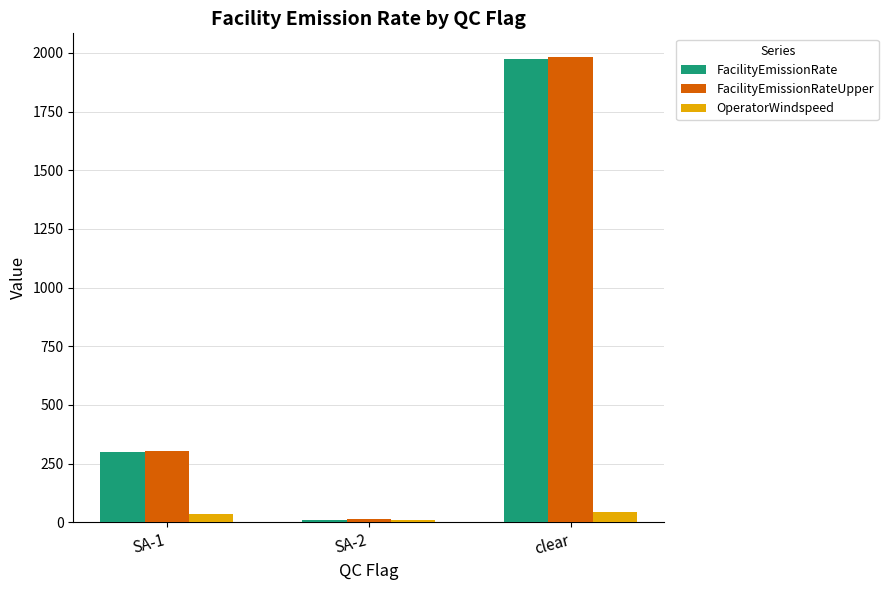

Is the value of OperatorWindspeed at SA-2 greater than the value of FacilityEmissionRateUpper at SA-1?

No